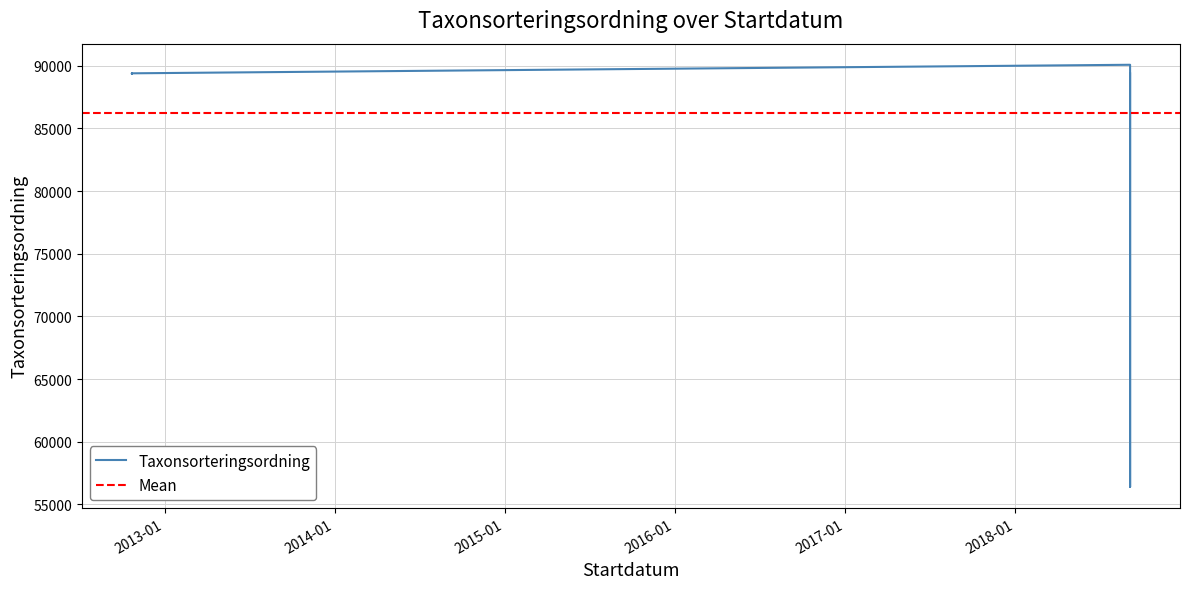

What is the average value?

86228